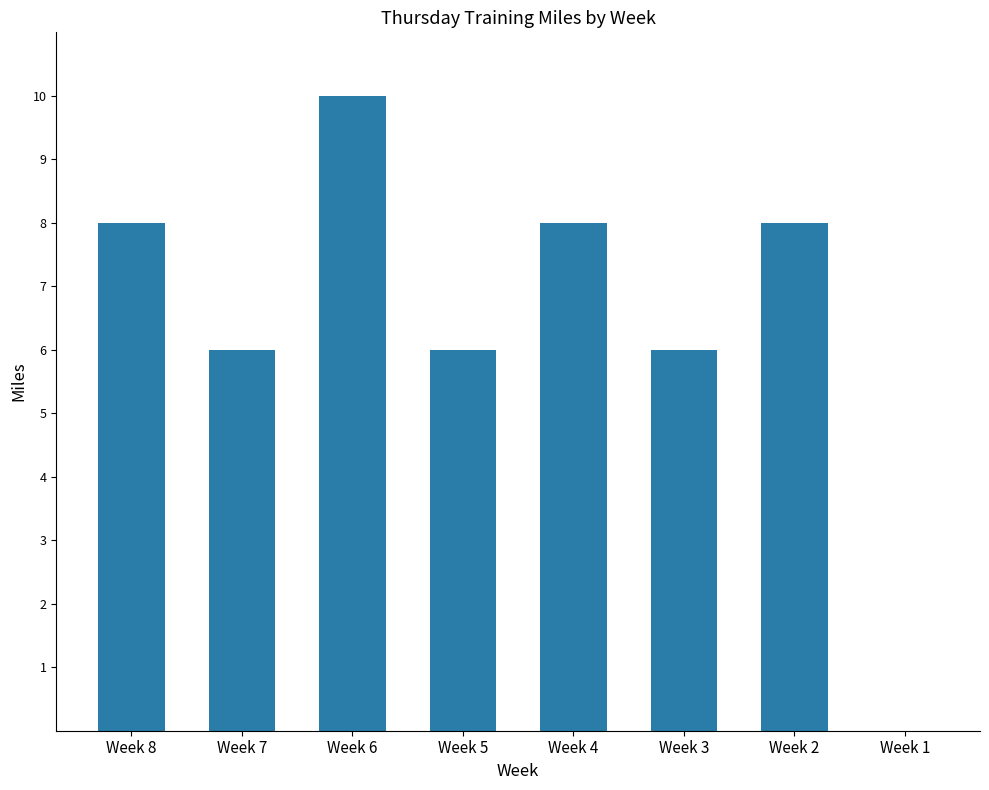

Reading left to right, list all the values displayed in this chart.

Week 8=8	Week 7=6	Week 6=10	Week 5=6	Week 4=8	Week 3=6	Week 2=8	Week 1=0